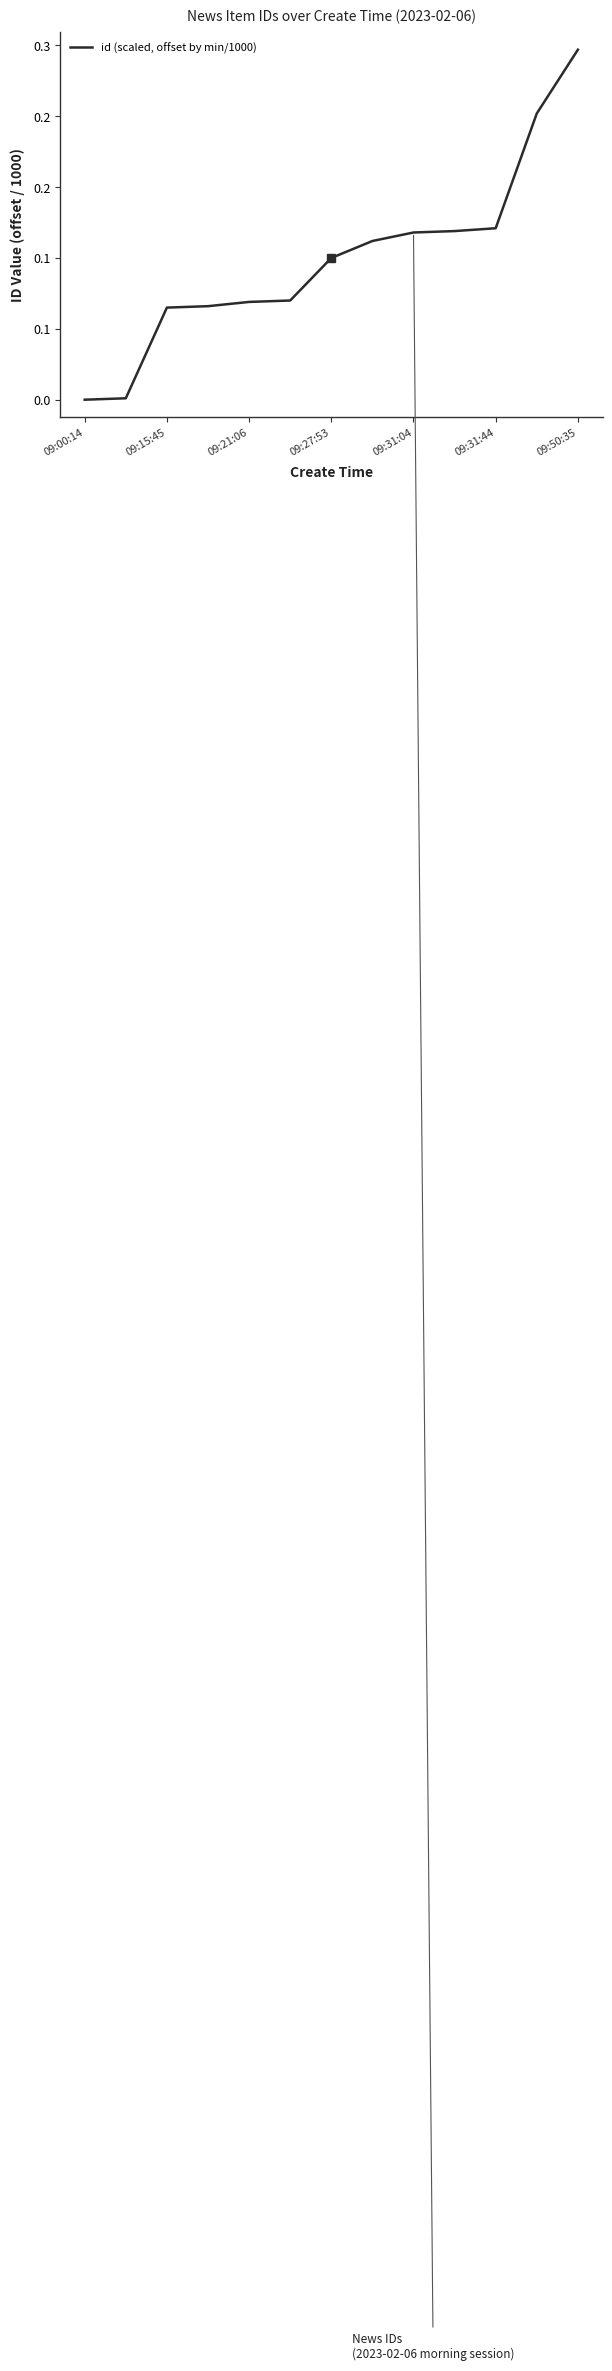

Does the chart have visible grid lines?

No